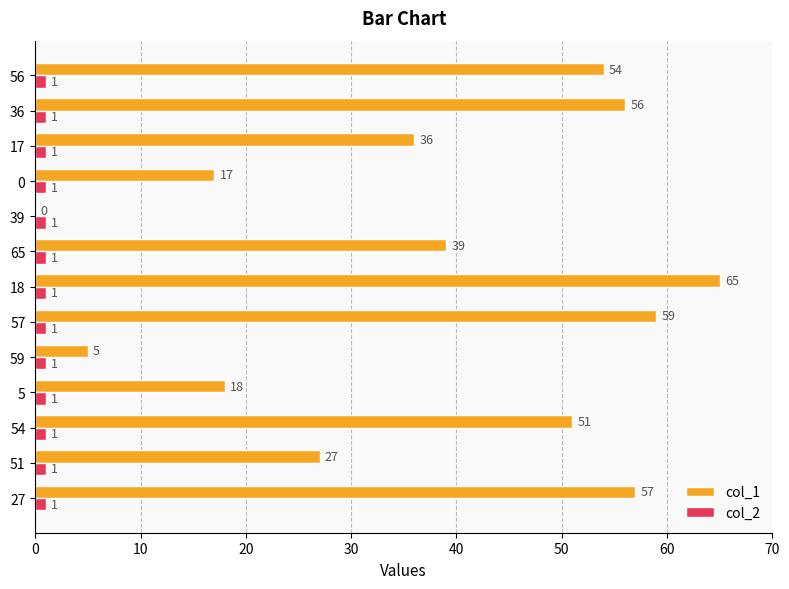

Between 27 and 65, which series saw the biggest shift?

col_1